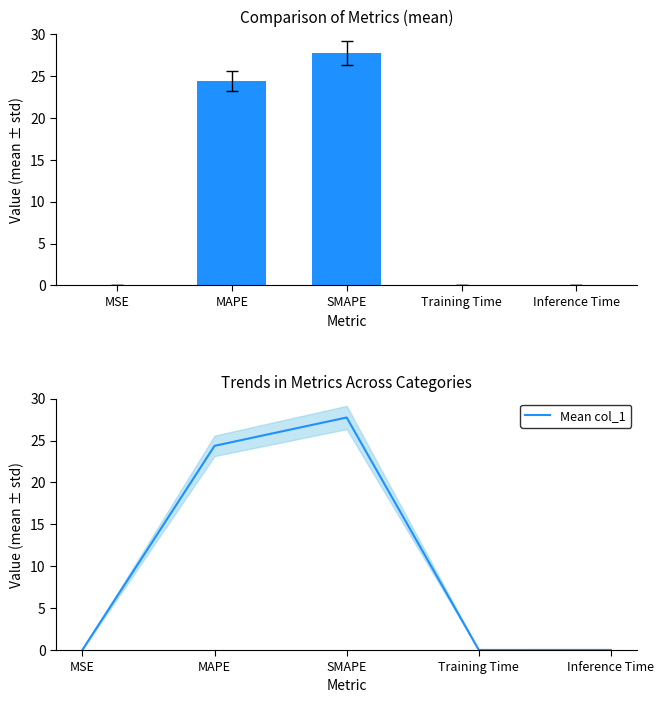

Does the chart contain stacked bars?

No